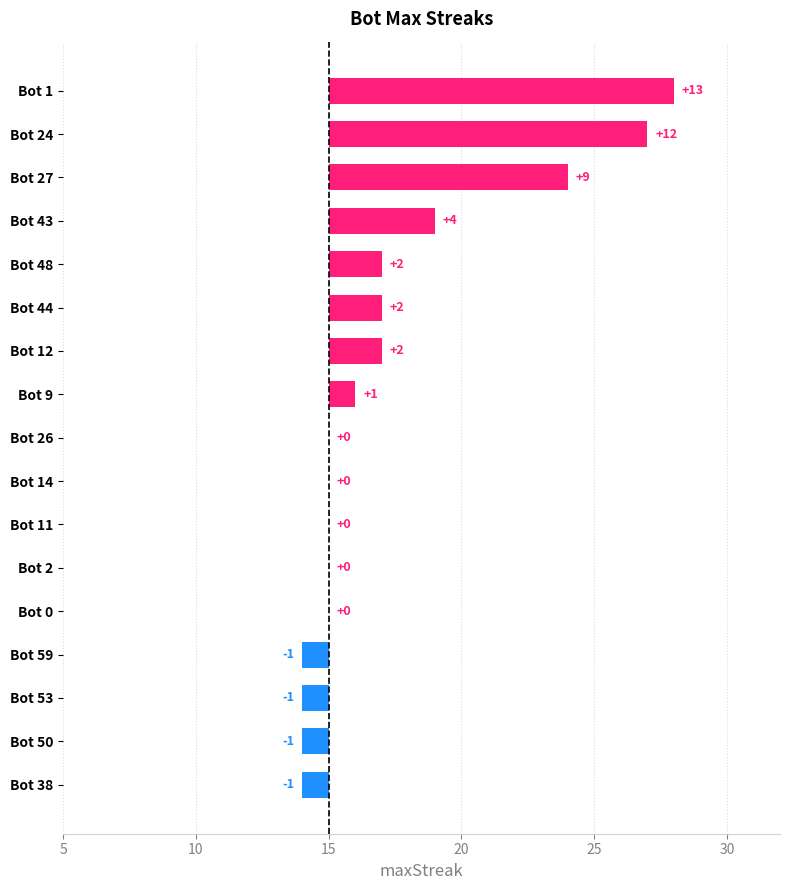

What is the difference between the maximum and minimum values?

14